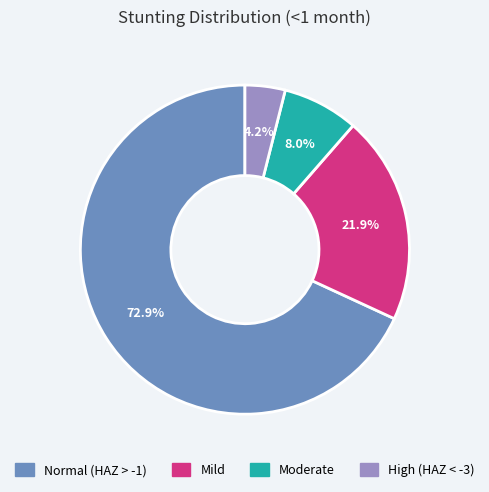

Which category accounts for the majority?

Normal (HAZ-score > -1)